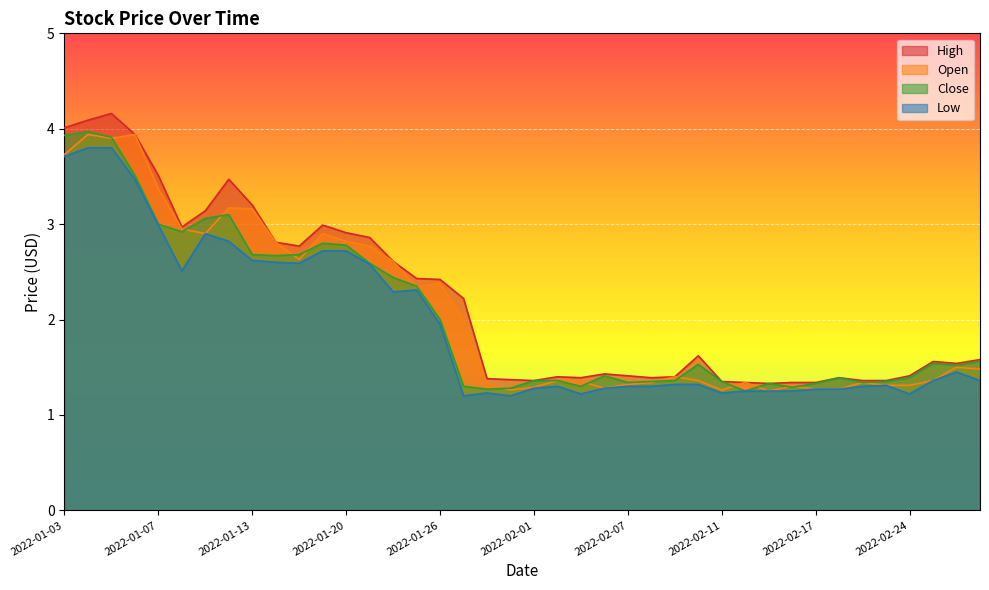

Is the value of High at 2022-02-16 greater than the value of Low at 2022-02-18?

Yes